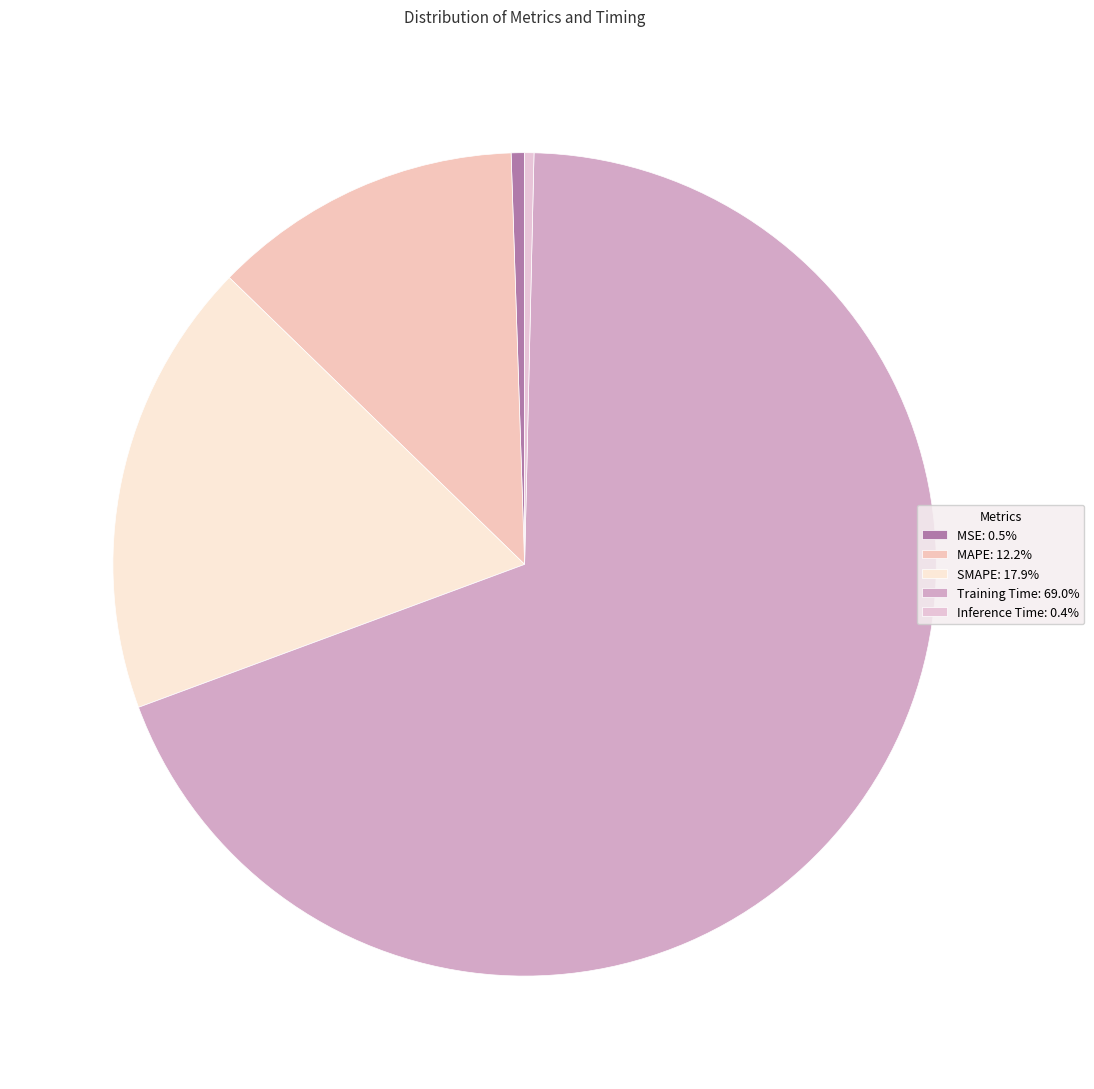

Is it true that SMAPE is 28% of the pie?

False